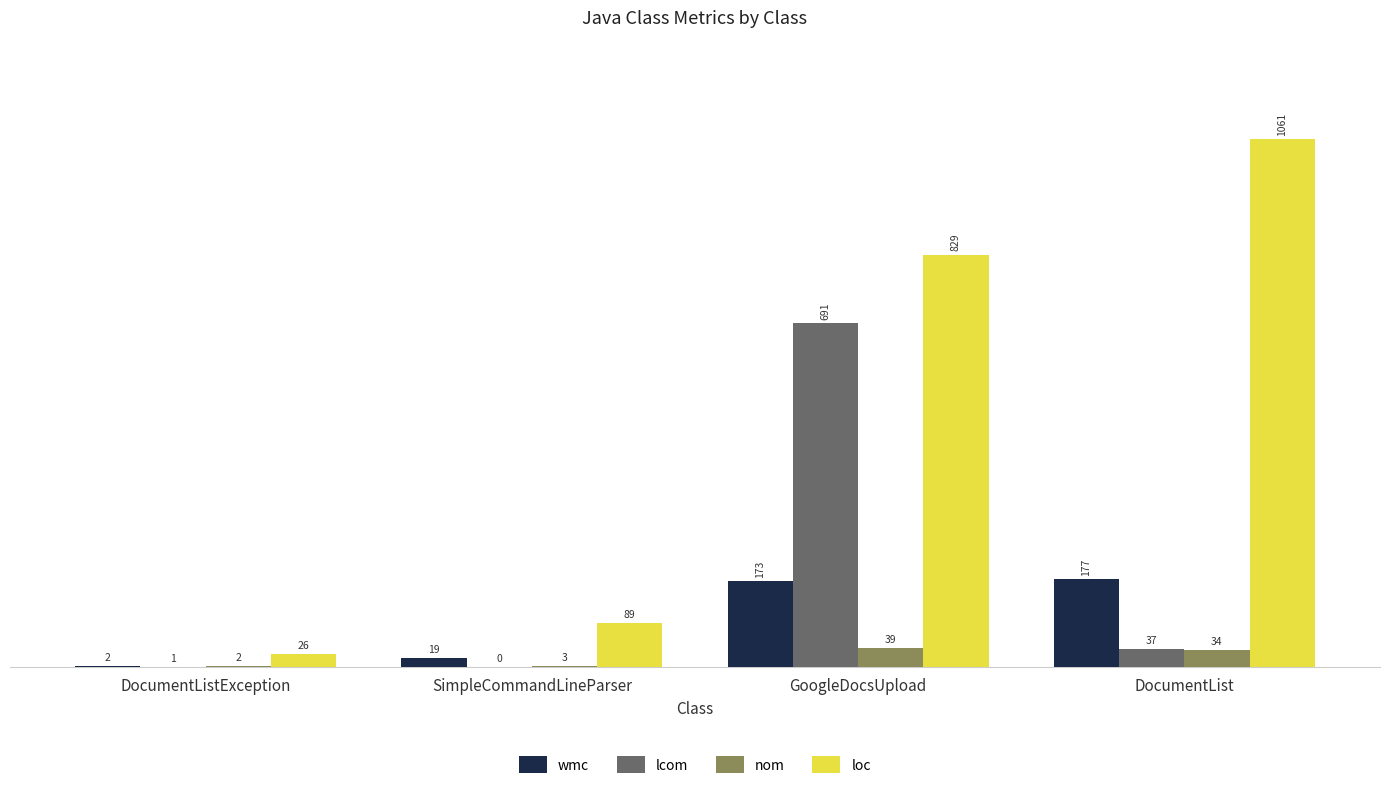

How many series are shown in this chart?

4